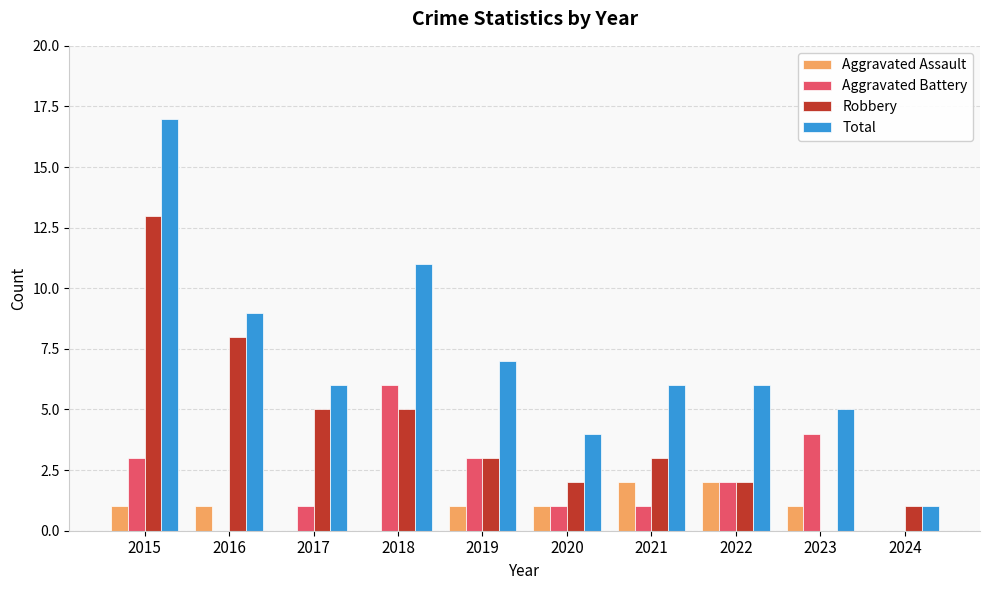

Reading left to right, what are all the values shown in this chart?

Aggravated Assault: 1	1	0	0	1	1	2	2	1	0
Aggravated Battery: 3	0	1	6	3	1	1	2	4	0
Robbery: 13	8	5	5	3	2	3	2	0	1
Total: 17	9	6	11	7	4	6	6	5	1